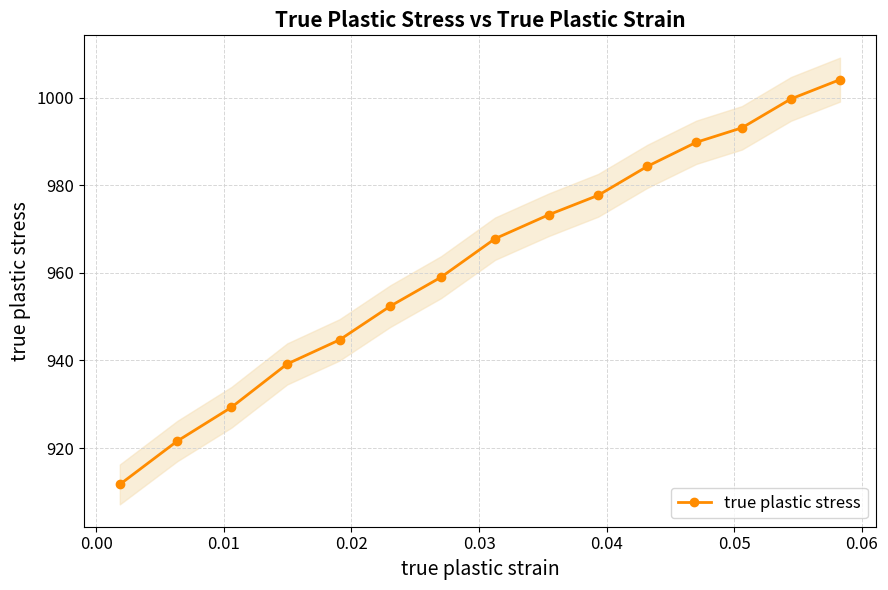

What is the average value?

963.2